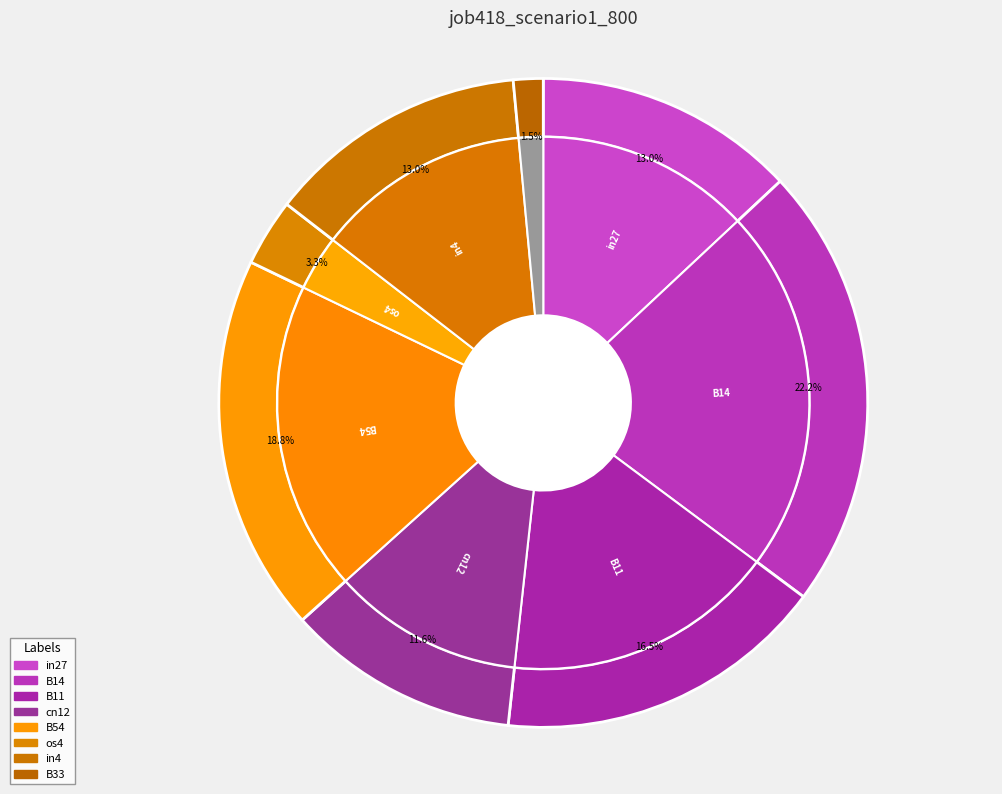

Is the sum of in27 and B54 greater than half?

No